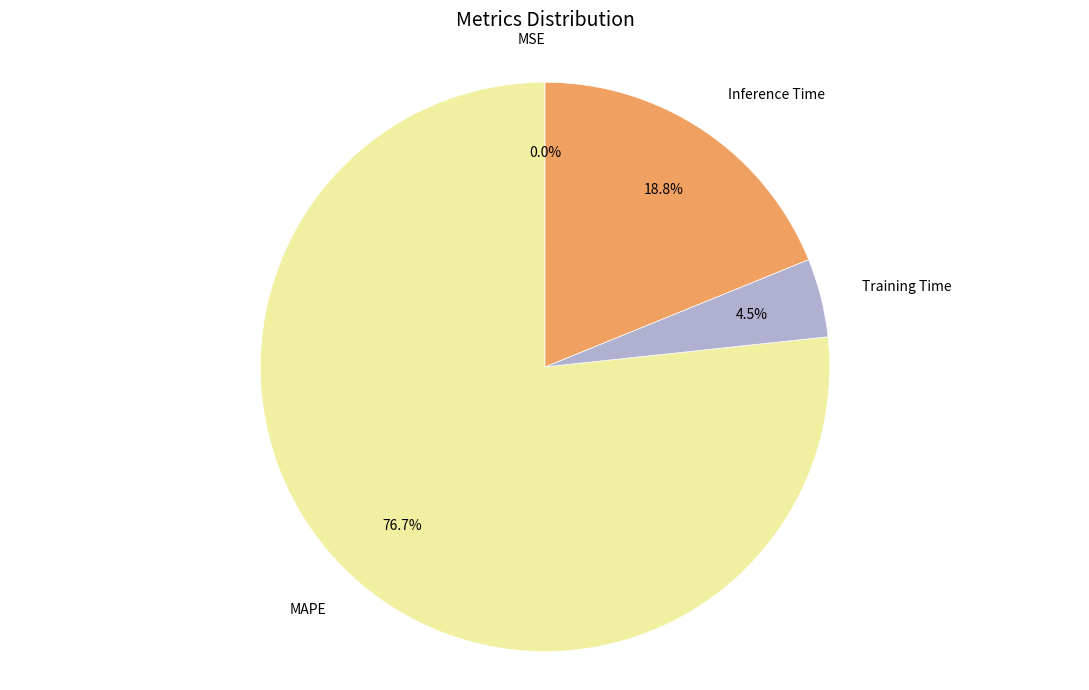

Does any single category account for the majority?

Yes